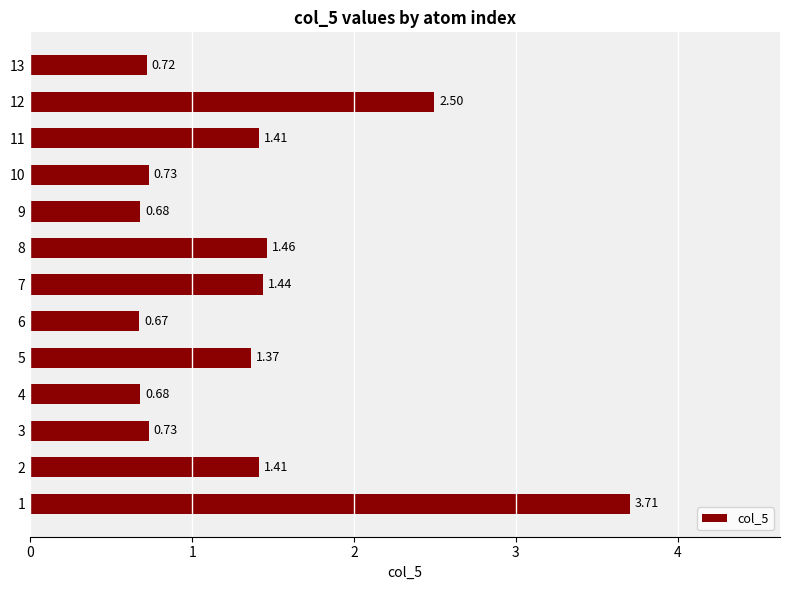

What is the sum of all values?

17.5